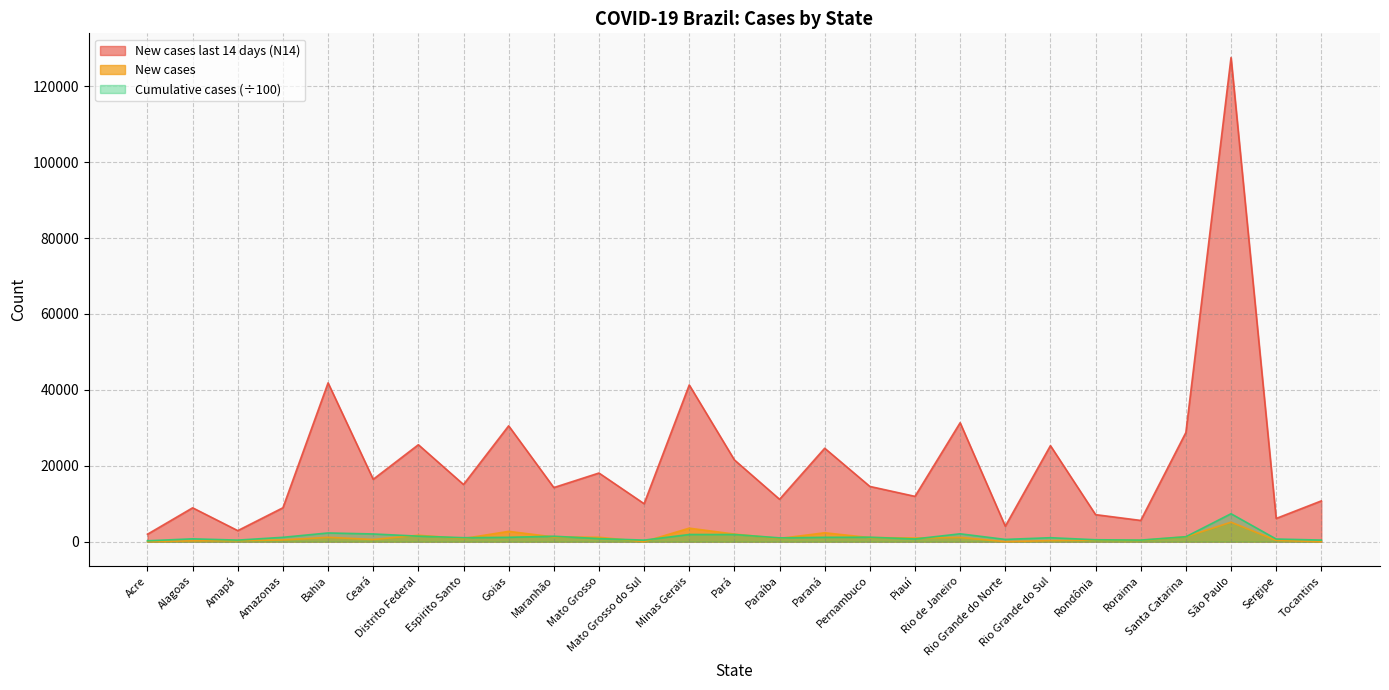

Reading left to right, transcribe all the data shown in this chart.

Cumulative cases: 233.4	748.4	408.8	1147.9	2297.4	2030.0	1454.5	1049.9	1147.0	1431.0	808.8	407.1	1886.2	1886.4	1002.9	1145.9	1174.3	715.1	2070.4	593.9	1043.3	505.1	415.3	1303.5	7359.6	698.5	418.5
New cases: 15.0	217.0	272.0	457.0	1147.0	577.0	1693.0	819.0	2720.0	1243.0	1161.0	0.0	3561.0	1998.0	845.0	2343.0	1072.0	974.0	1120.0	0.0	267.0	367.0	336.0	1277.0	5132.0	343.0	0.0
New cases last 14 days (N14): 1961.0	8923.0	2911.0	8935.0	41850.0	16436.0	25549.0	15065.0	30530.0	14257.0	18091.0	10004.0	41300.0	21545.0	11173.0	24622.0	14559.0	11939.0	31340.0	4073.0	25309.0	7124.0	5594.0	28767.0	127581.0	6117.0	10745.0